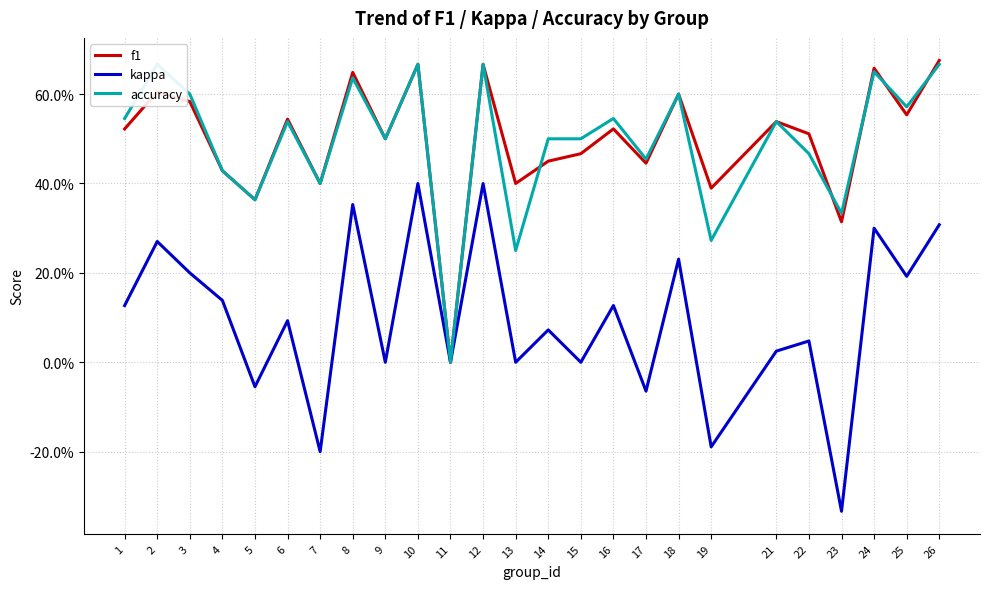

True or false: f1 and kappa intersect in this chart.

False